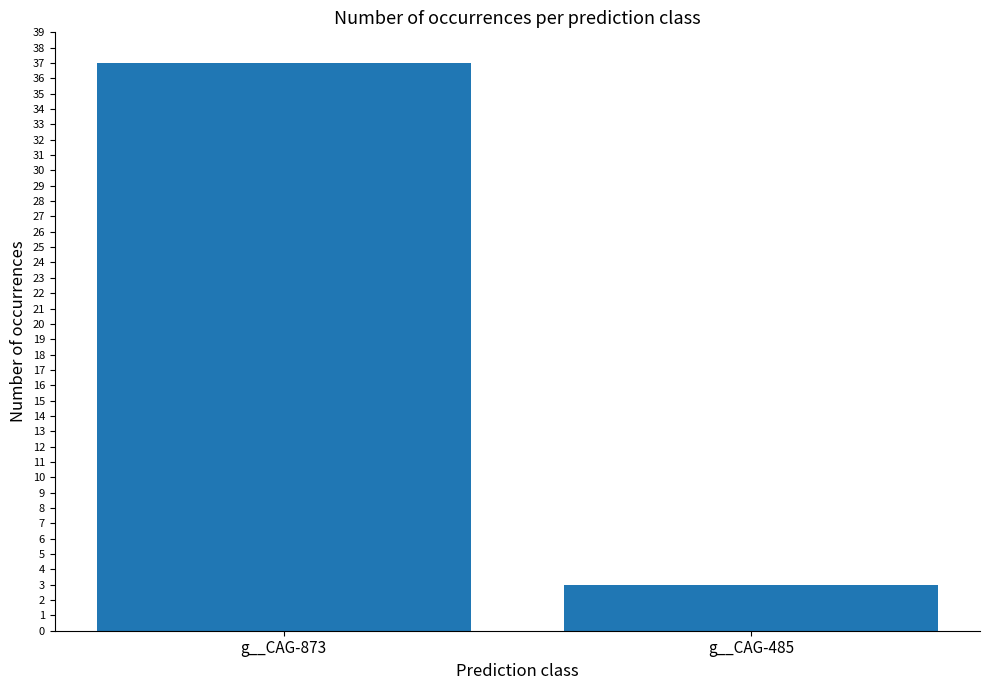

At which category does the chart reach its peak across all series?

g__CAG-873